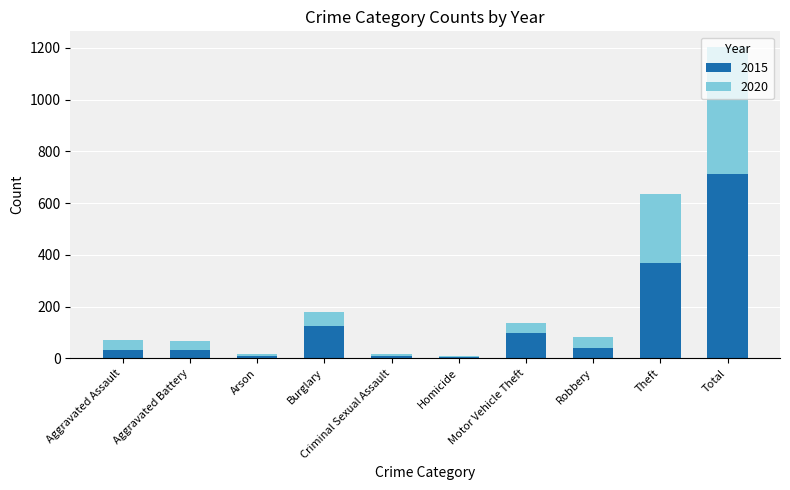

What is the sum of all 2015 values?

1426